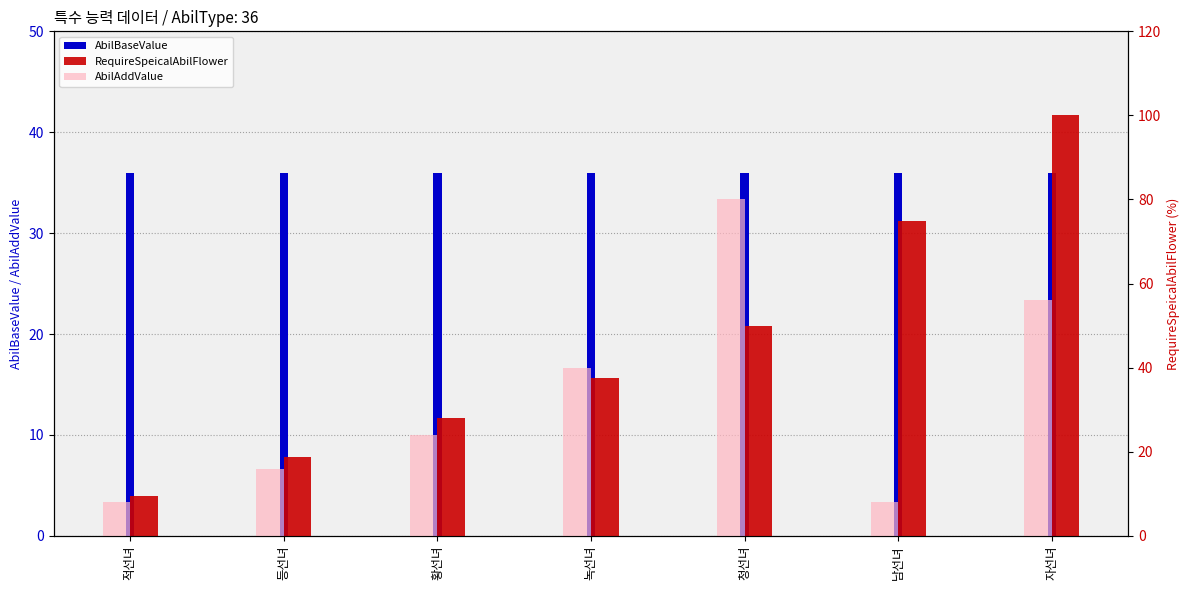

List the series in order of their overall mean, lowest first.

AbilAddValue, AbilBaseValue, RequireSpeicalAbilFlower